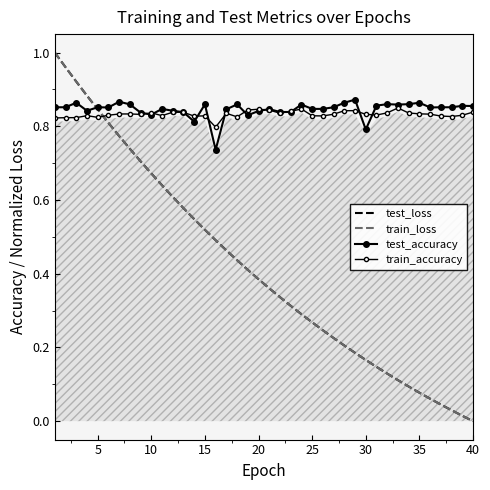

Count the train_accuracy values in the range 0 to 1.

40